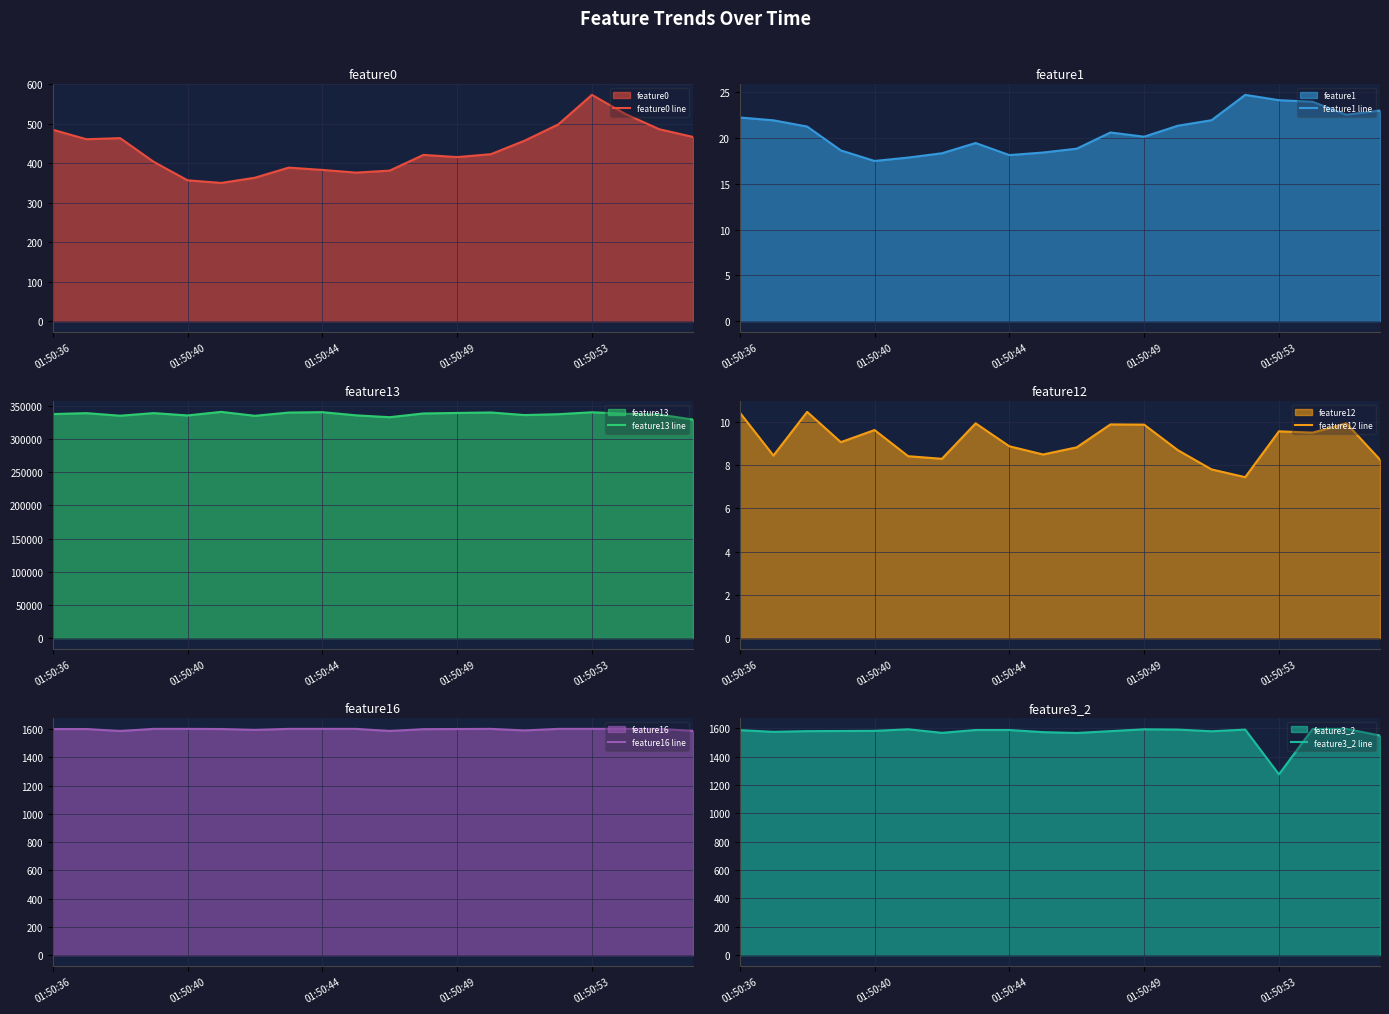

The value of feature12 line at 18 is 9.9. True or false?

True